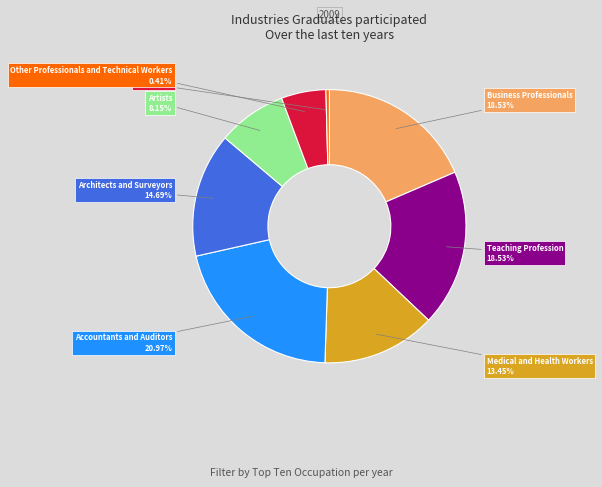

Is there any slice that represents more than half of the pie?

No